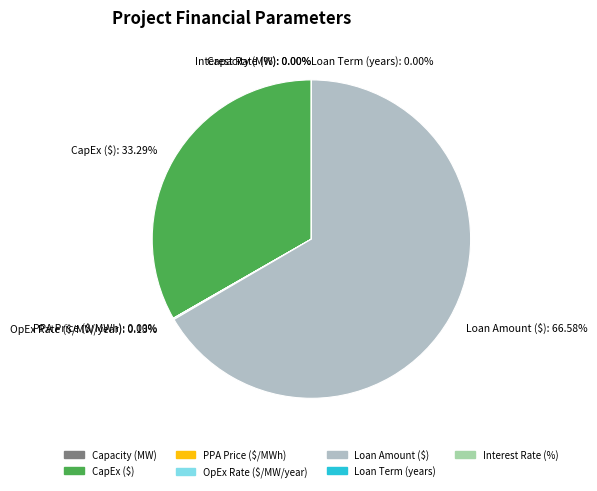

What is the largest slice in the pie chart?

Loan Amount ($)